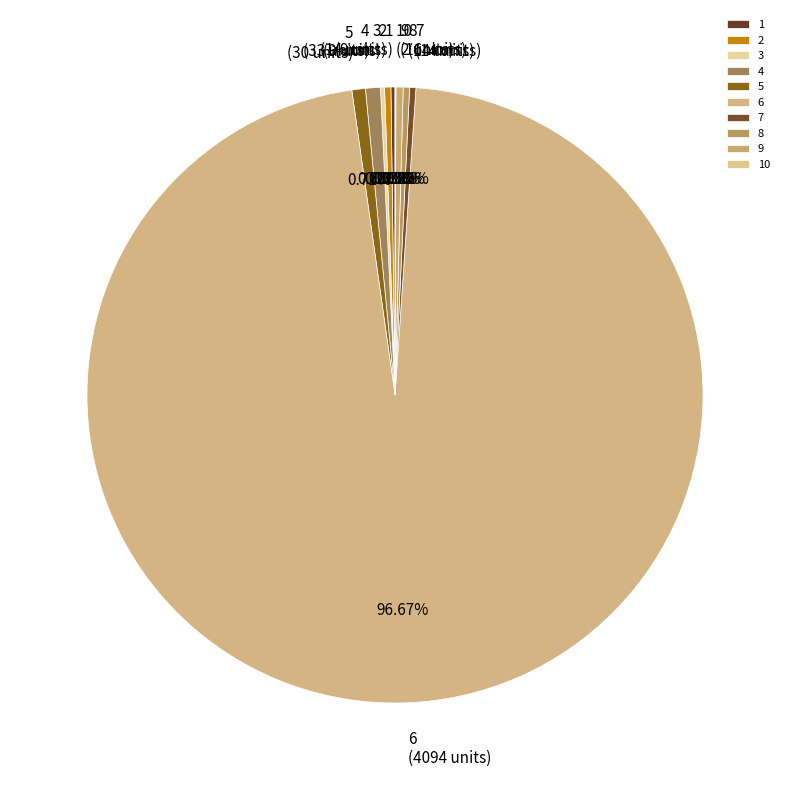

What is the largest slice in the pie chart?

6